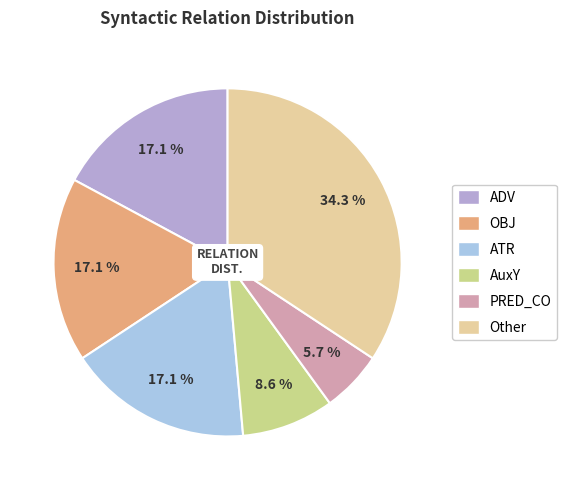

Does OBJ account for over 50% of the chart?

No